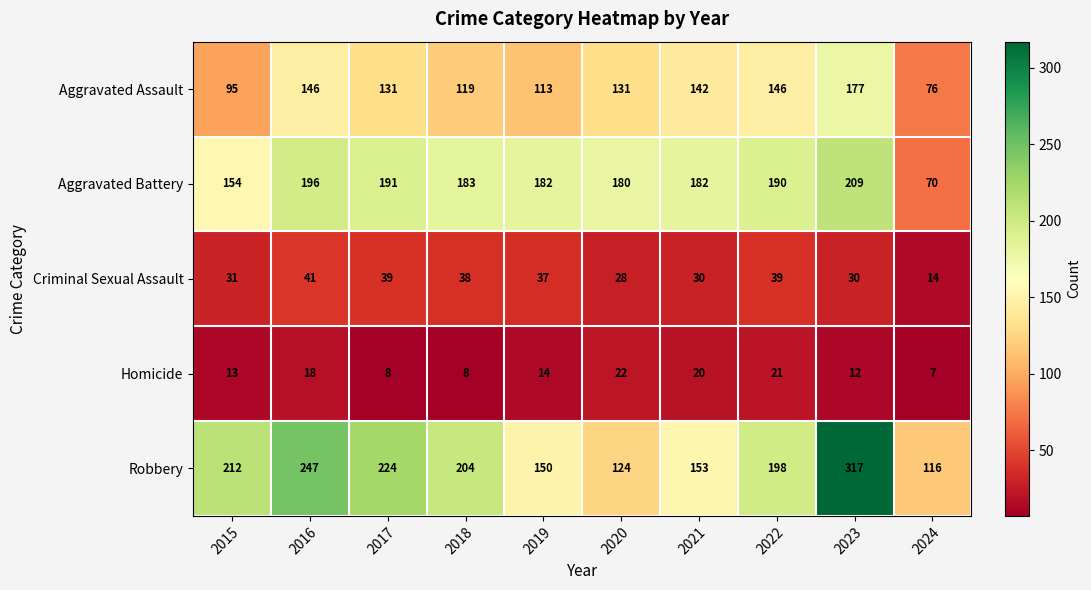

How many data points does each series have?

10